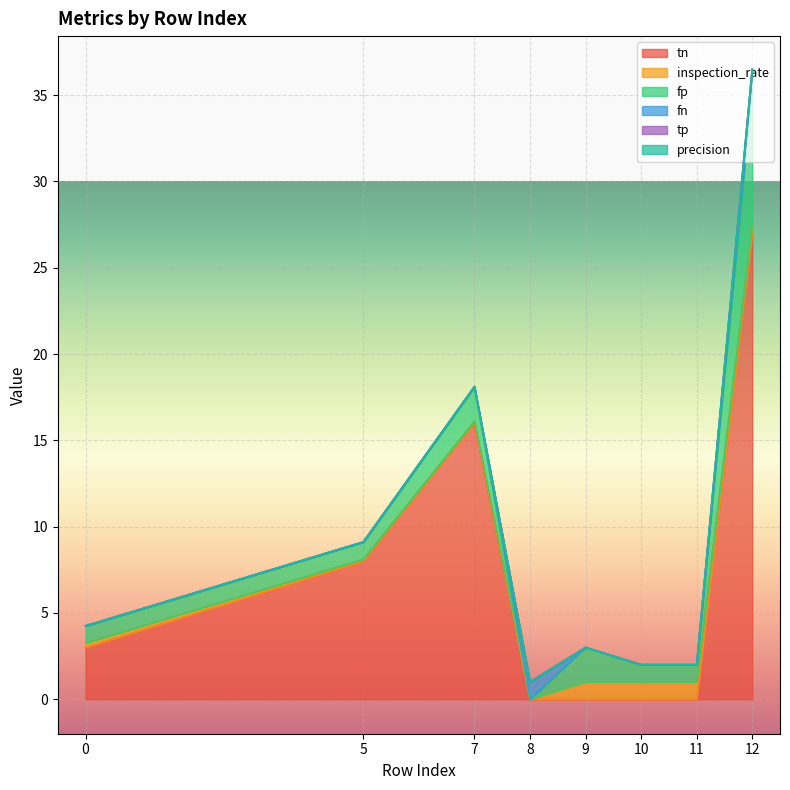

List the series in order of their peak value, highest first.

tn, fp, inspection_rate, fn, tp, precision